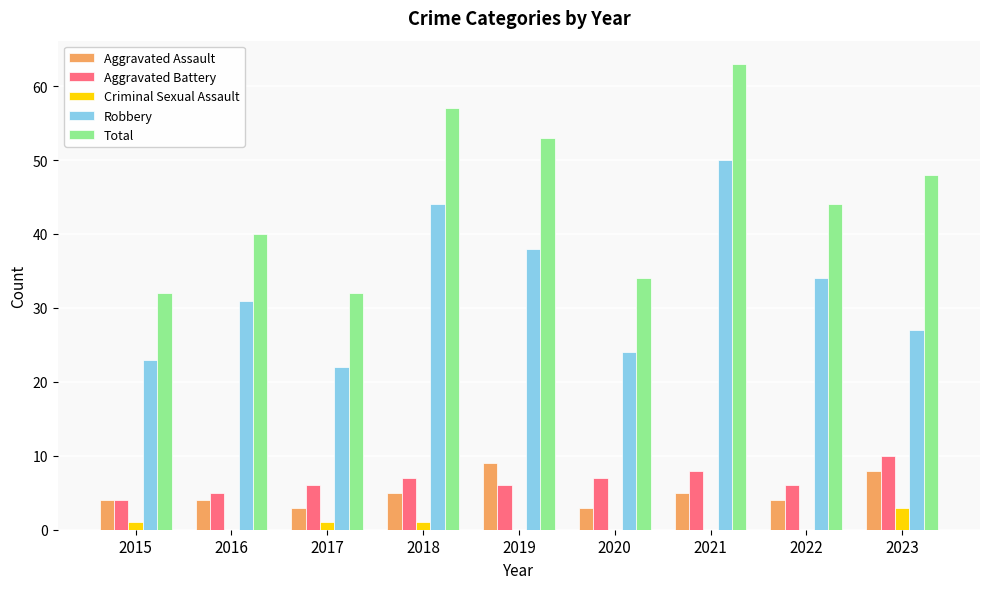

What is the maximum value for Total?

63